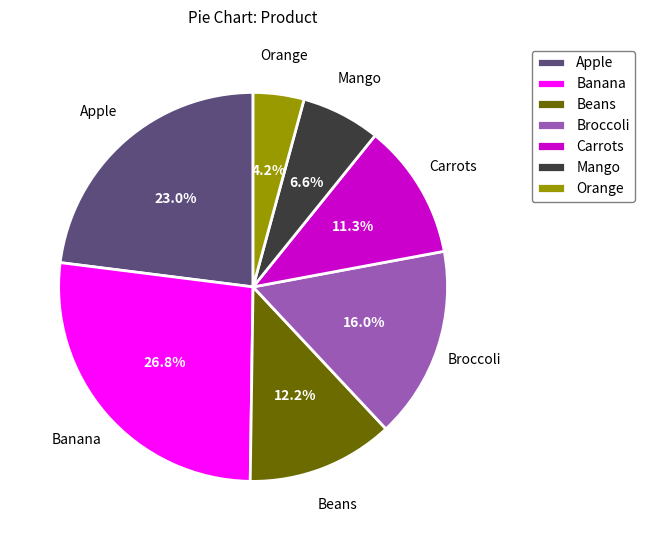

Does Carrots account for over 50% of the chart?

No